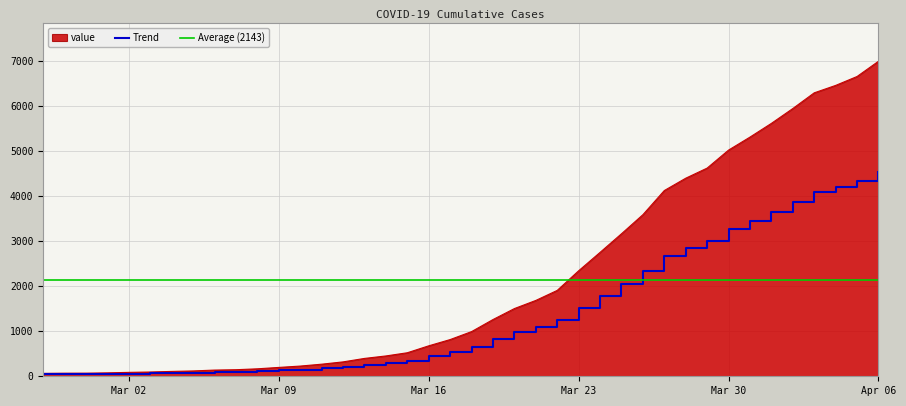

What is the change in value from 2020-02-28 to 2020-03-28?

+4335